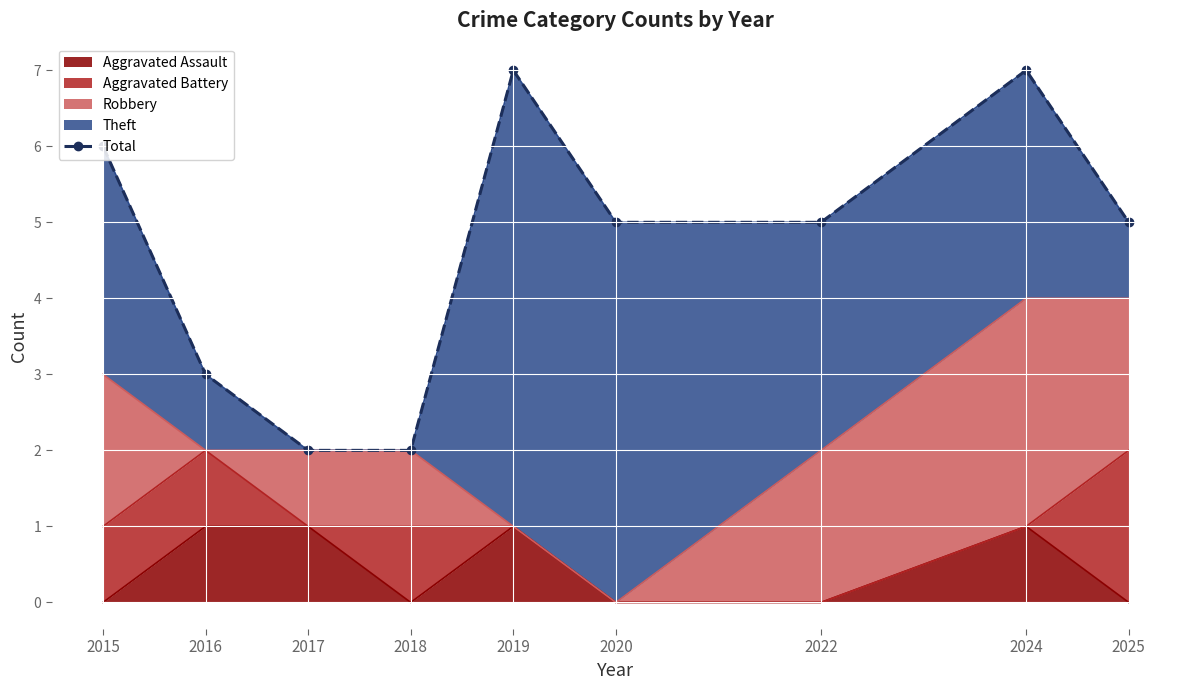

How many data points does each series have?

9